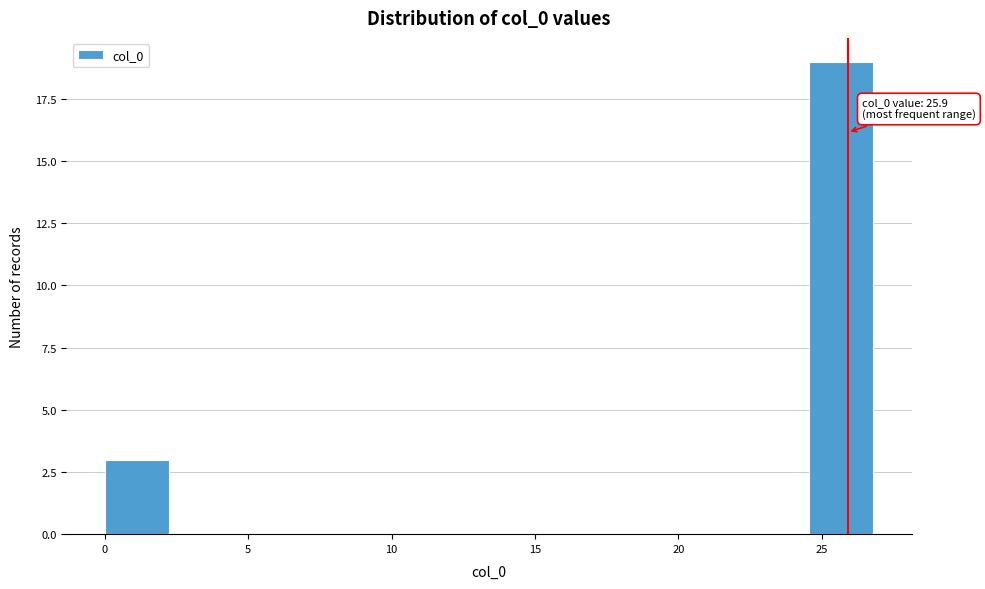

Over which range of the x-axis is the bar tallest?

24.5 to 27.0